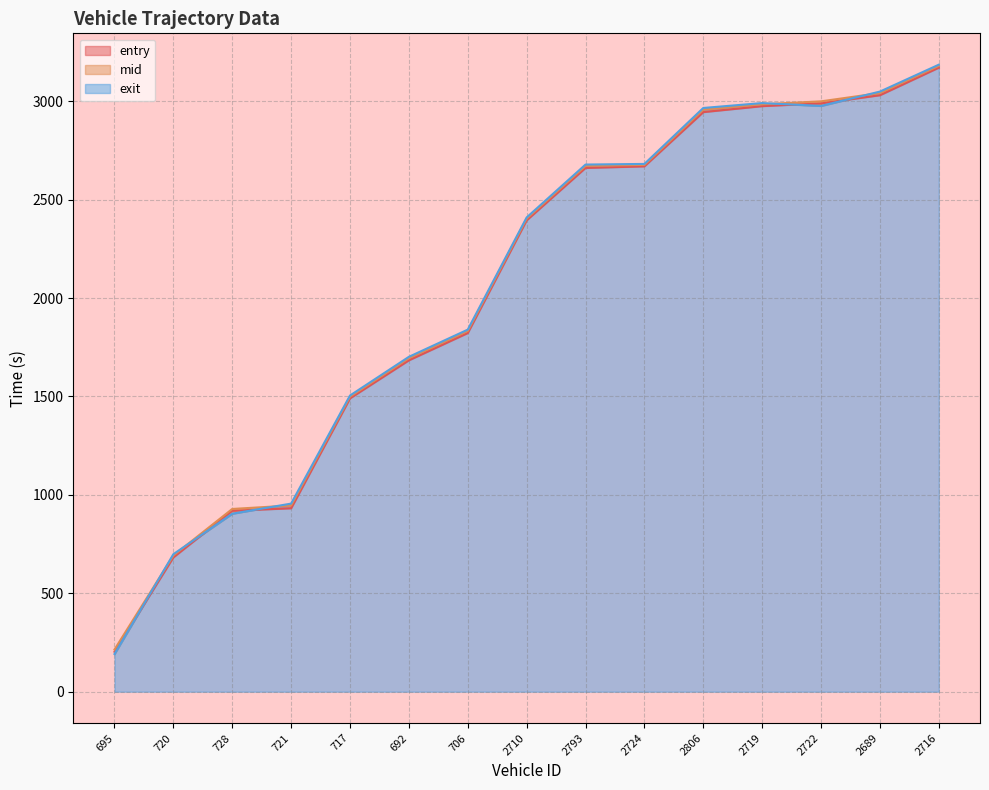

What value does the mid series have at 728?

928.4